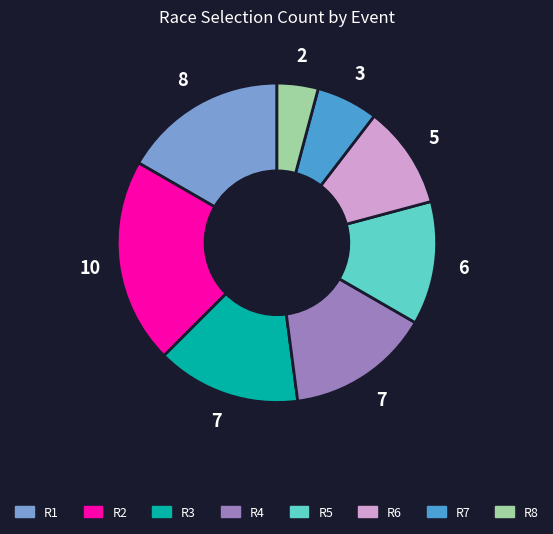

Is there a majority slice in this chart?

No